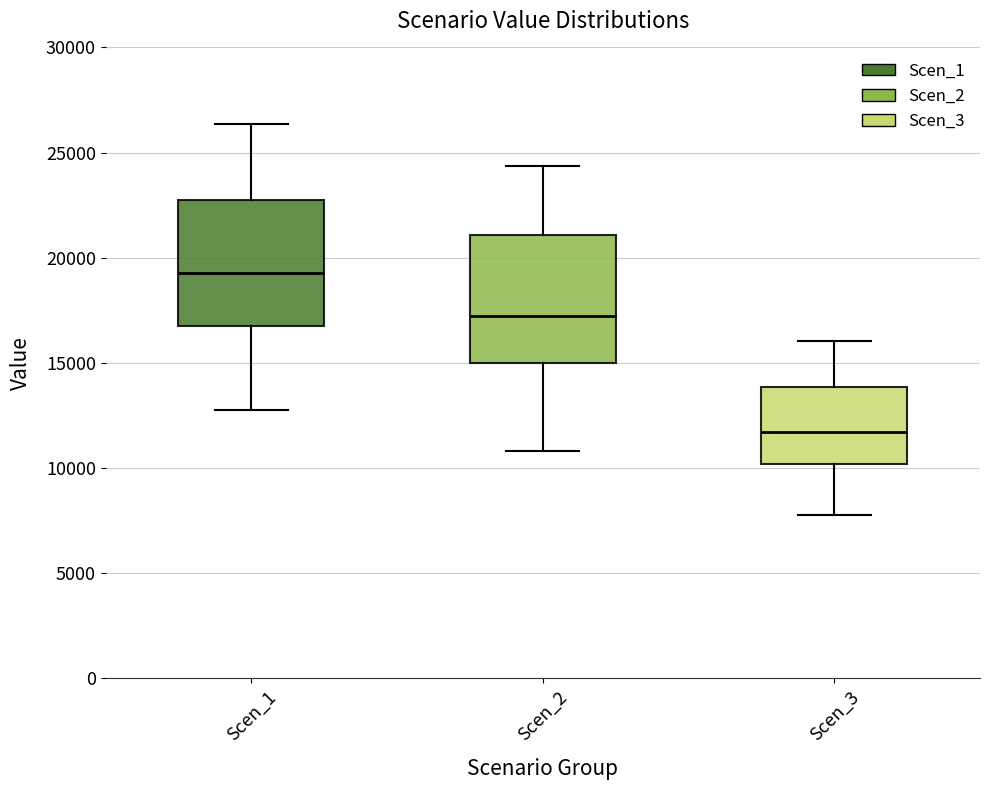

Where is the upper edge of the box for Scen_2 on the y-axis? The values are not printed on the chart, so give them approximately, as read against the axis.

21000